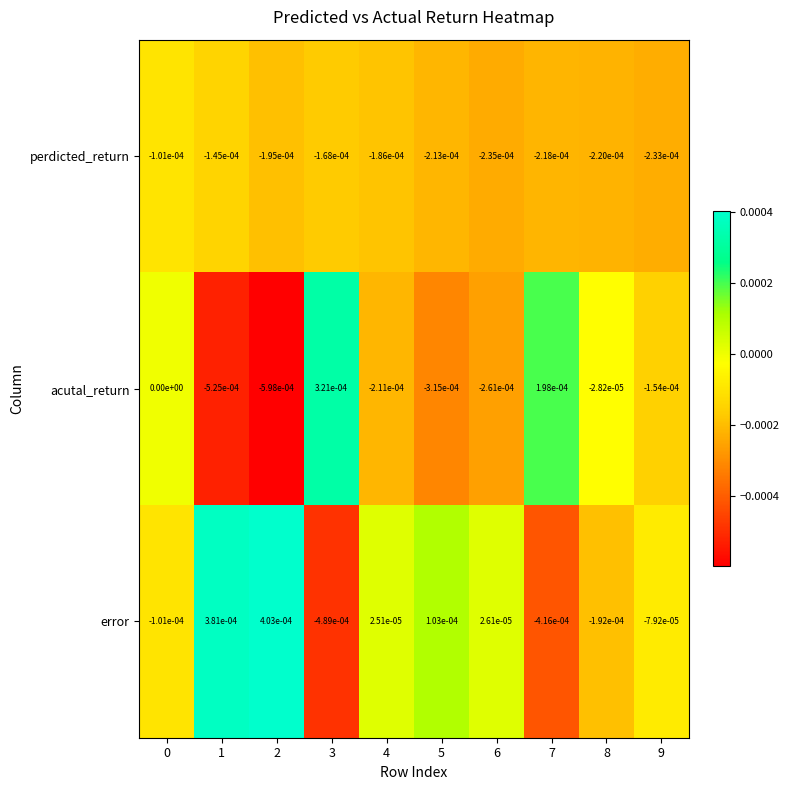

The value of perdicted_return at 8 is -0.0. True or false?

True